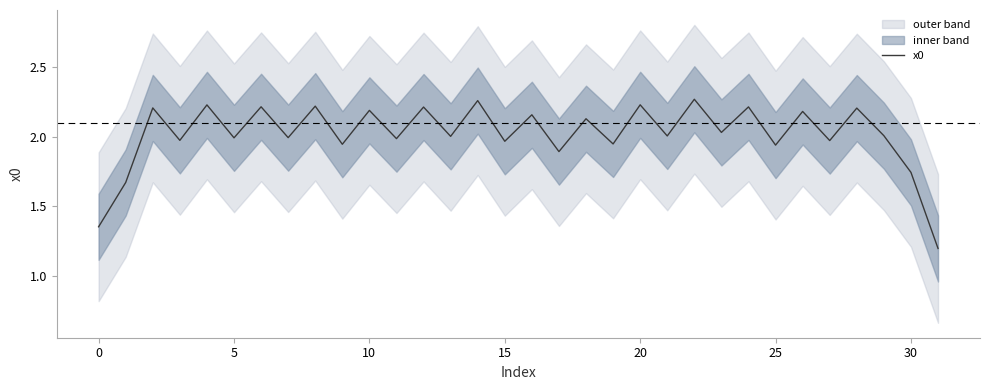

The chart shows a value of 2.2 at 24. True or false?

True